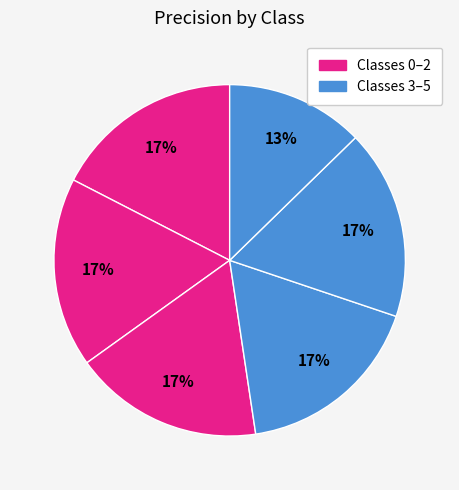

Count the number of slices in the pie.

6